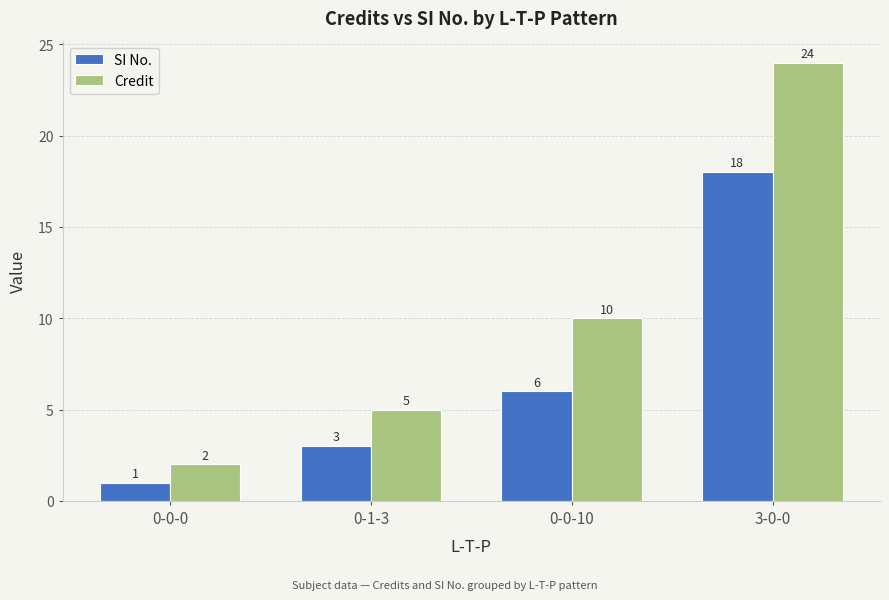

Are the bars grouped side by side (vs. stacked)?

Yes